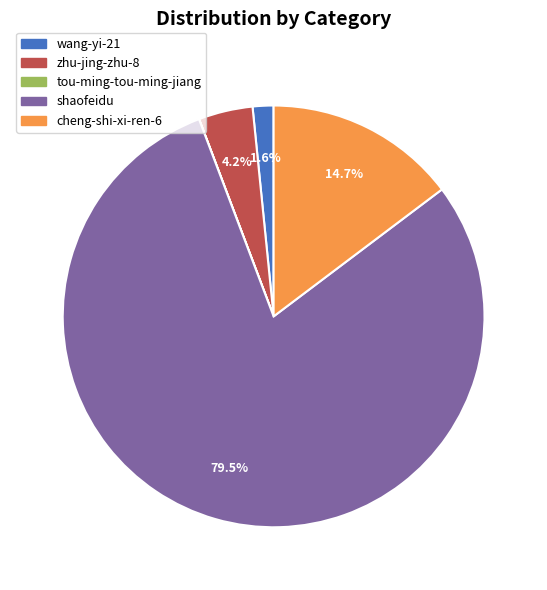

Is the sum of cheng-shi-xi-ren-6 and wang-yi-21 greater than half?

No